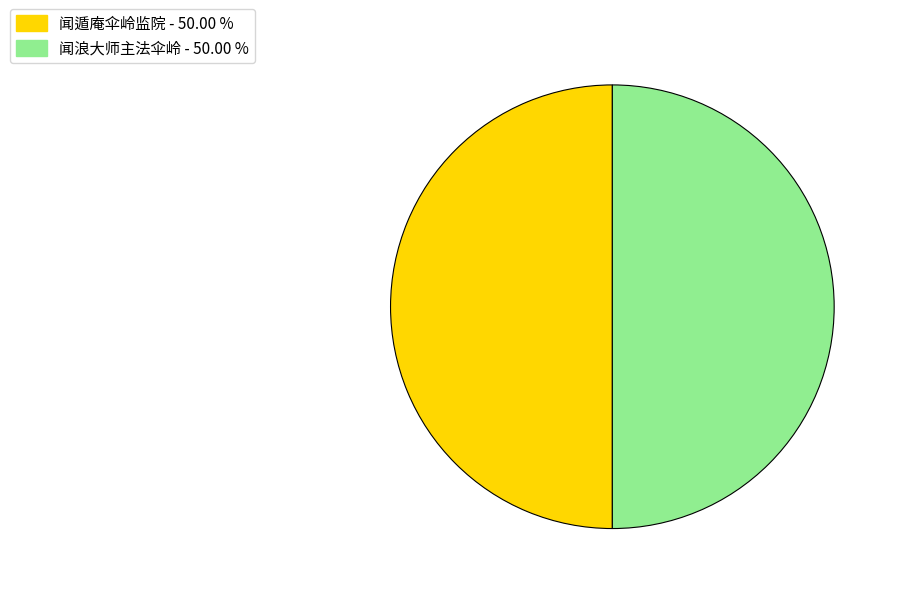

Approximately how many times larger is the value at 闻浪大师主法伞岭 compared to 闻遁庵伞岭监院?

1.0